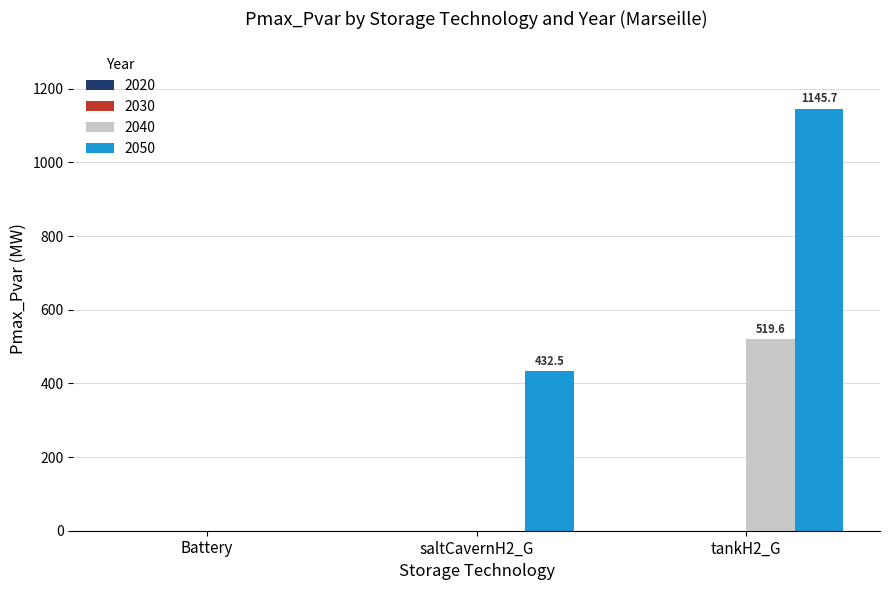

The 2050 series shows 716.3 at Battery. True or false?

False